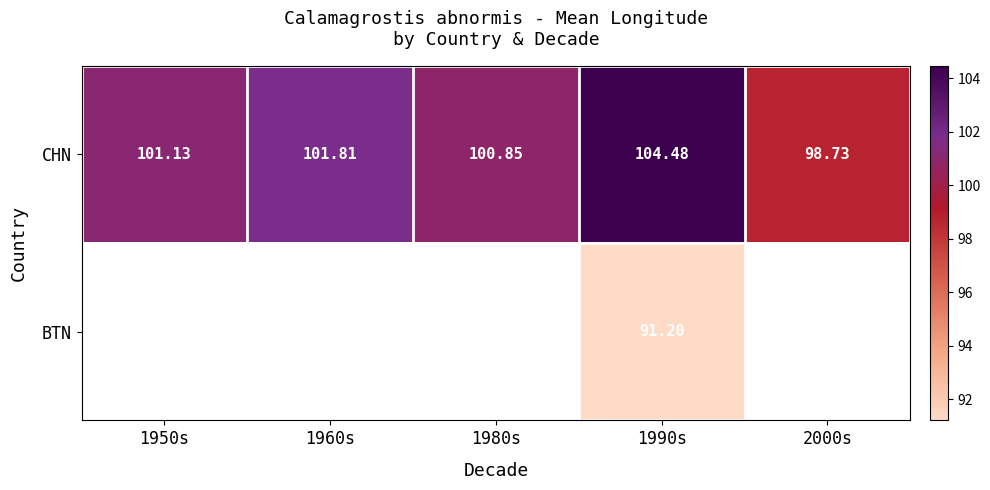

Is the value of CHN at 1980s greater than the value of BTN at 1990s?

Yes